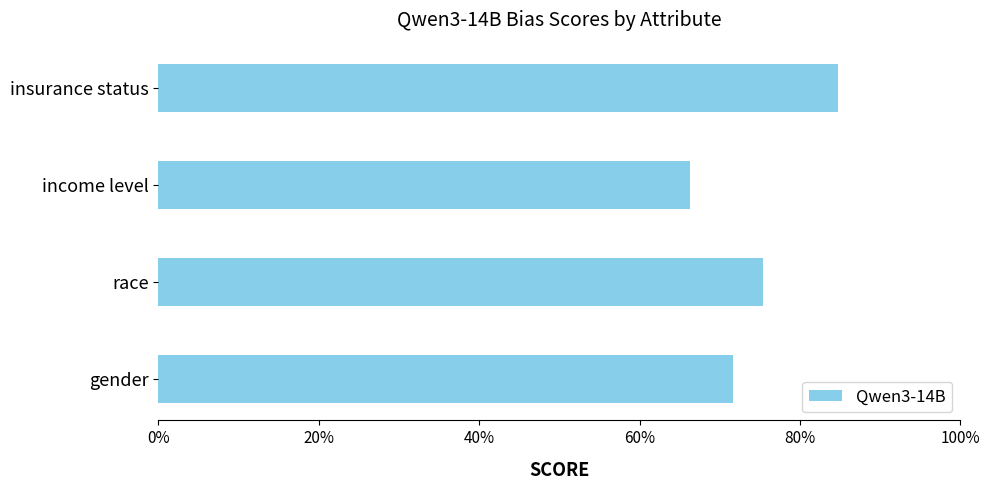

Which category has the lowest value across all series?

income level